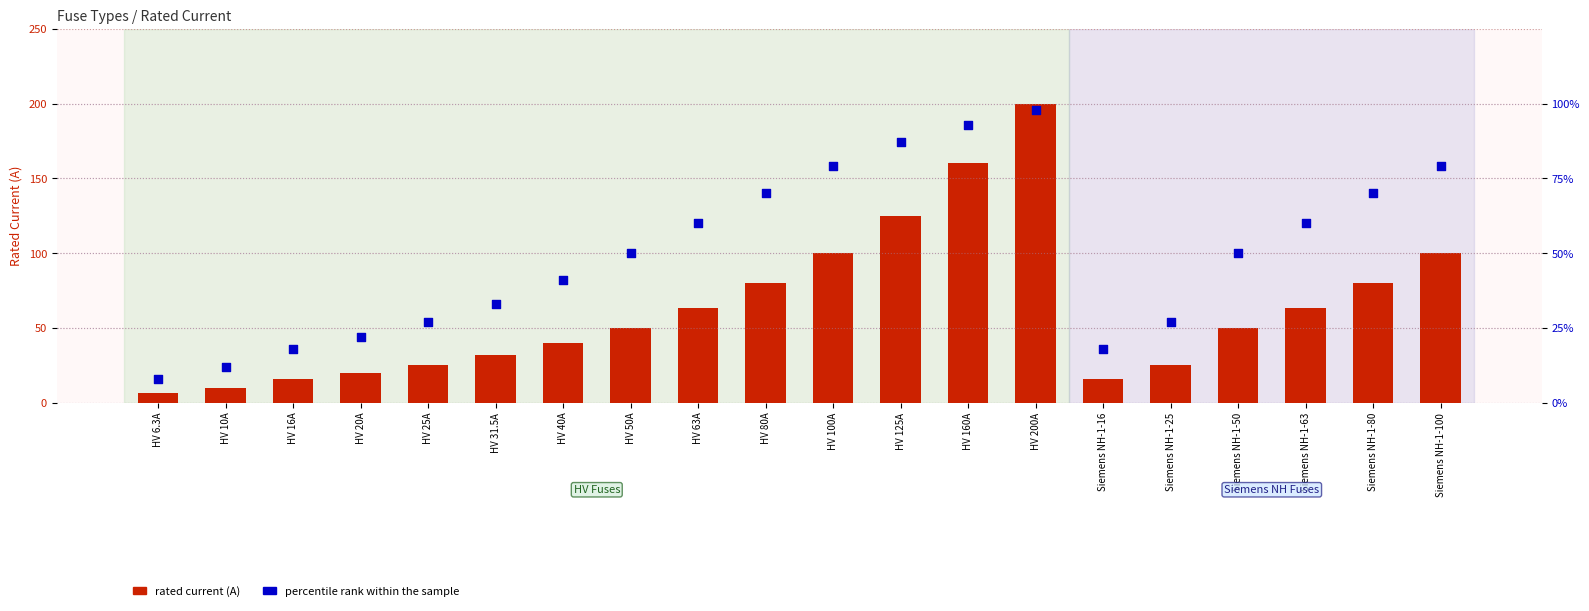

Which series has the largest total across all categories?

rated current (A)